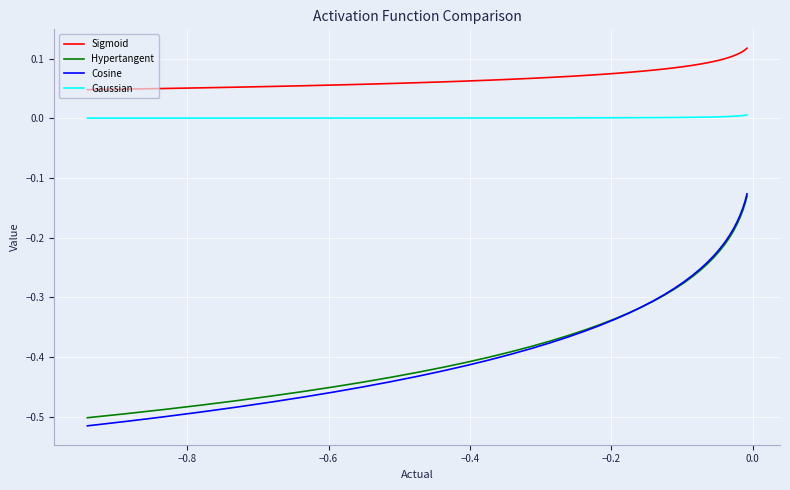

Which series has the largest range (max minus min)?

Cosine